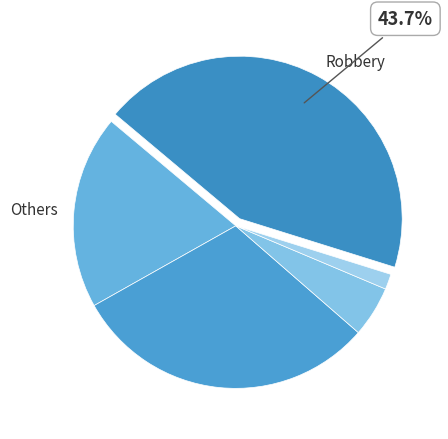

How many slices are in this pie chart?

5